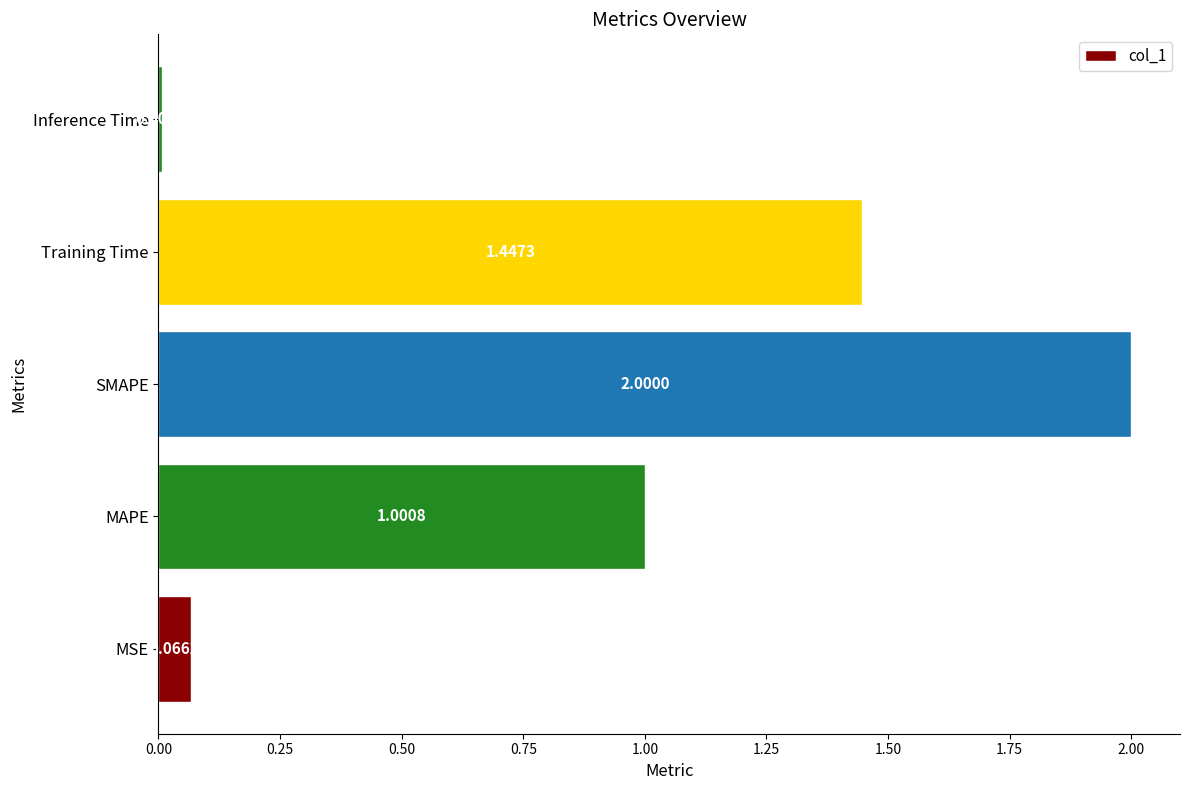

What is the difference between the maximum and minimum values?

2.0